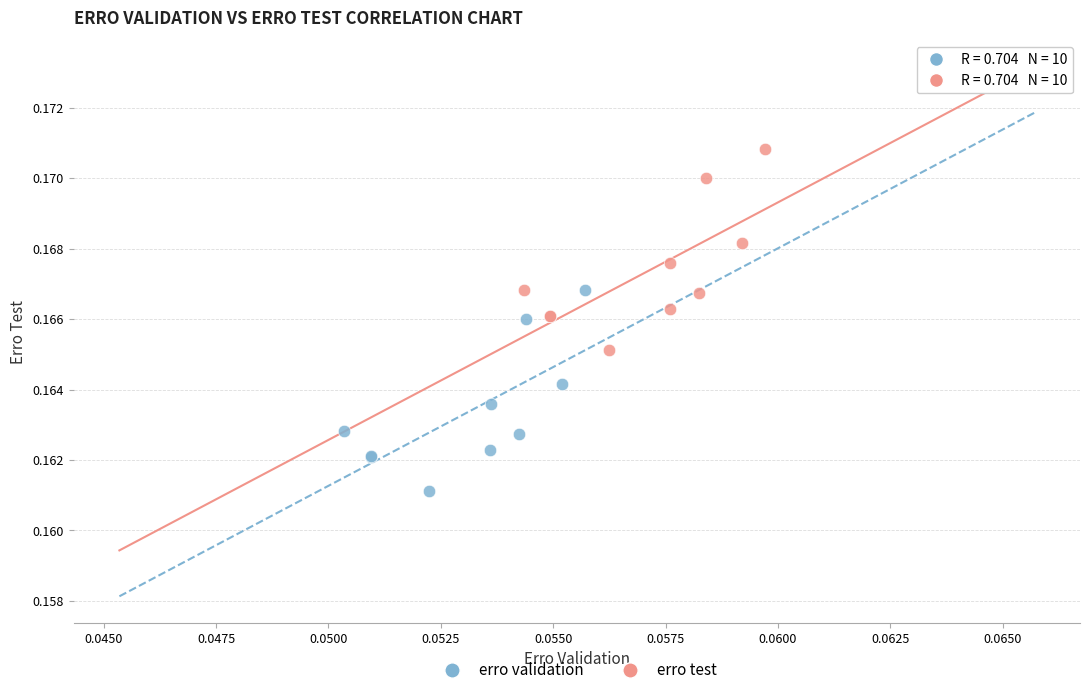

Which series reaches the minimum Y coordinate?

erro validation